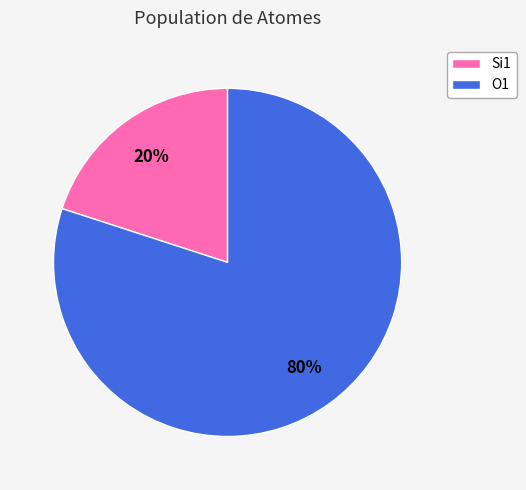

Which slice represents more than half of the pie?

O1